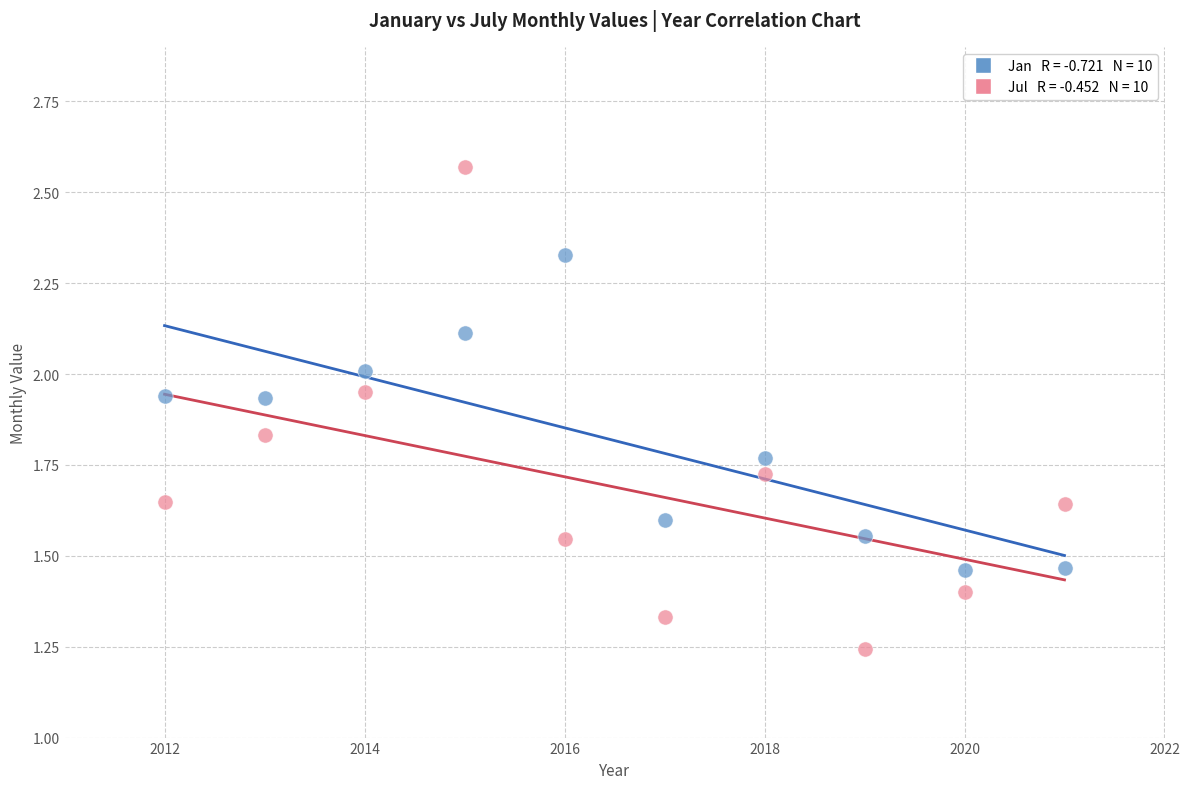

Across all data points, what is the range of X values (max minus min)?

9.0